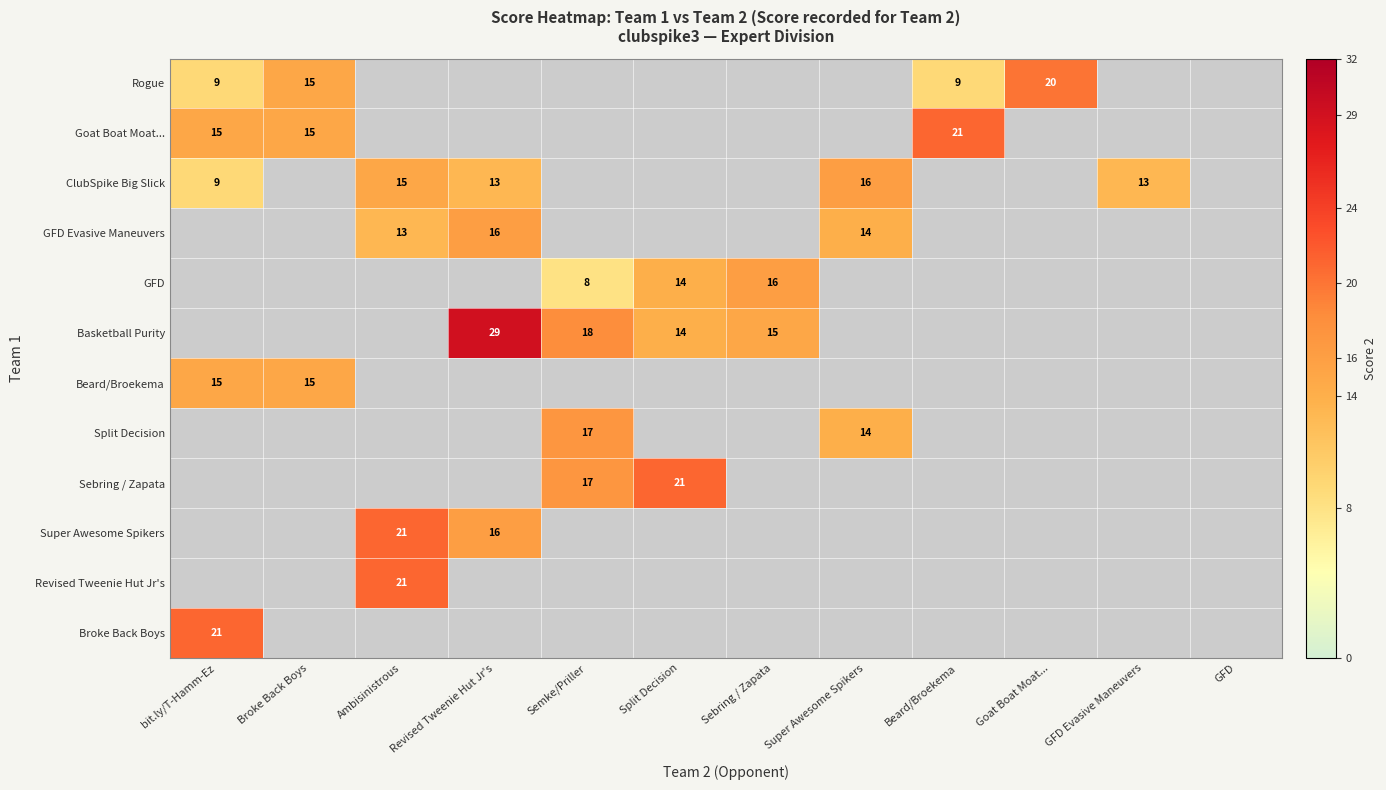

True or false: Split Decision has a value of 17 at Semke/Priller.

True